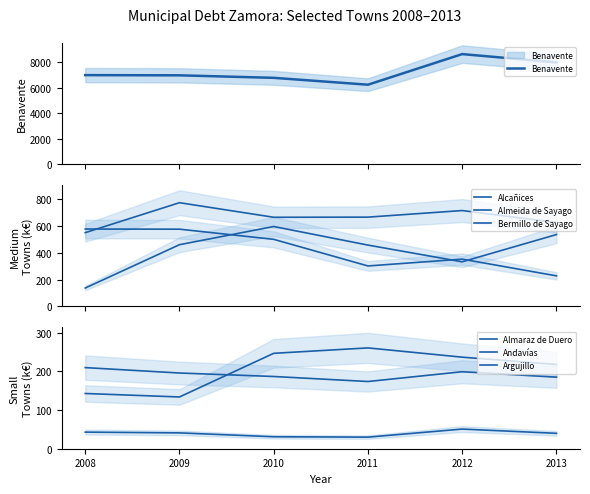

How many interior local valleys does the Argujillo series have?

1